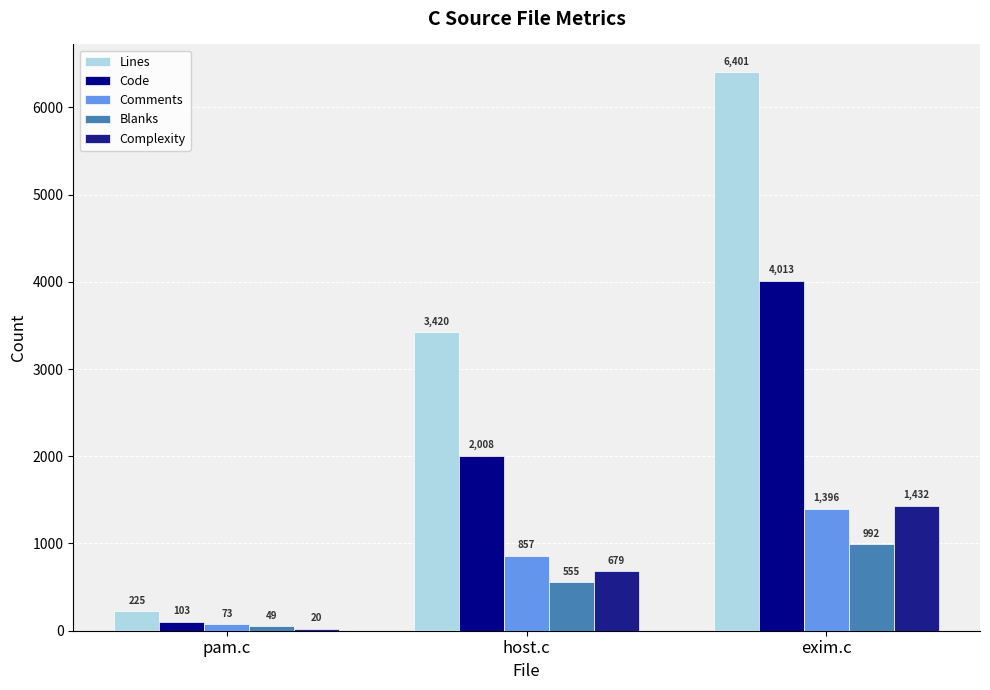

Which has a higher value, pam.c or host.c?

host.c